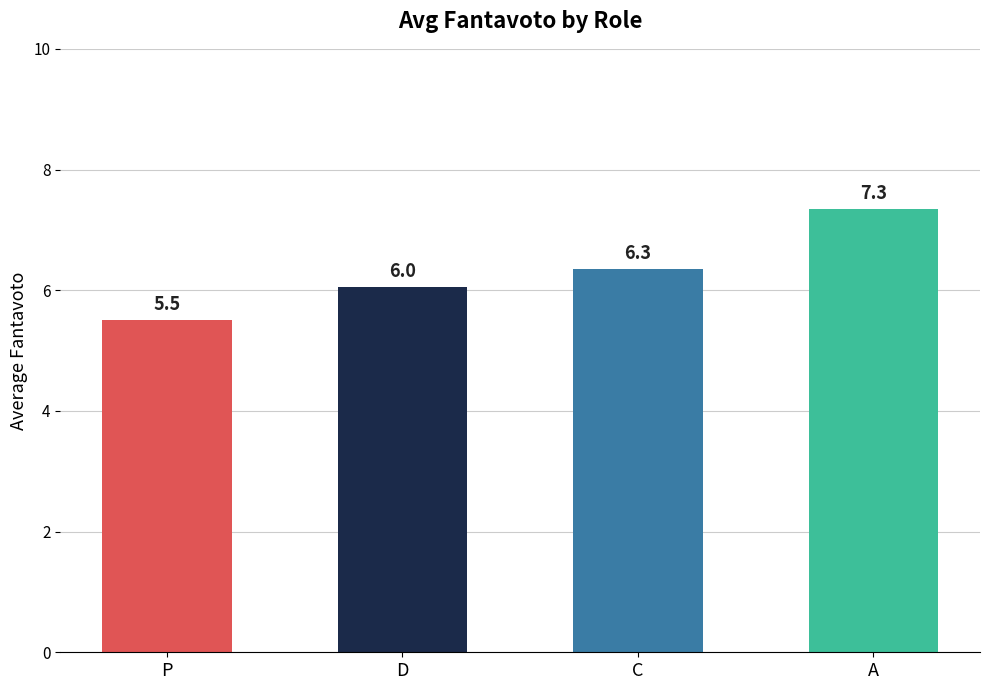

Is it true that the value at D is 6.0?

True